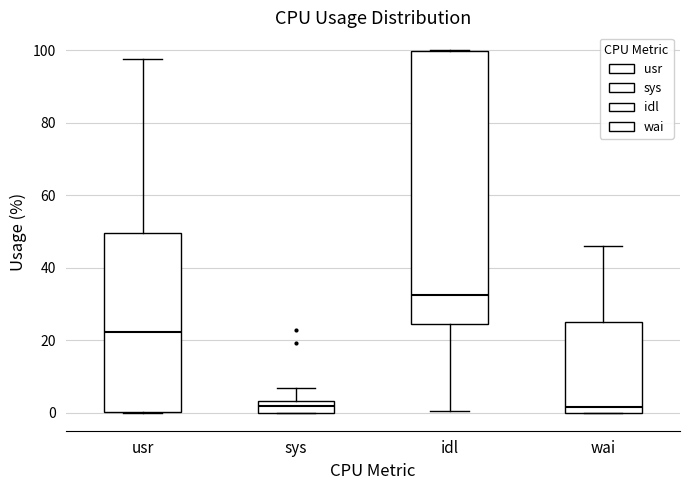

Reading left to right, read every box against the y-axis: the position of its median line, the range the box covers, and the ends of its whiskers. The values are not printed on the chart, so give them approximately, as read against the axis.

usr: median 22, box 0 to 50, whiskers 0 to 98
sys: median 2, box 0 to 4, whiskers 0 to 6
idl: median 32, box 24 to 100, whiskers 0 to 100
wai: median 2, box 0 to 24, whiskers 0 to 46